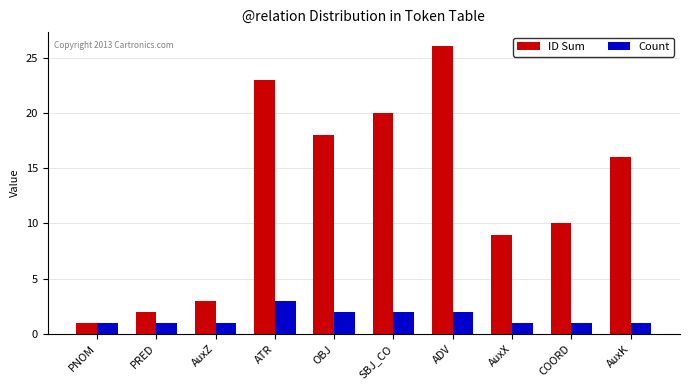

Rank the series by their maximum value, from lowest to highest.

Count, ID Sum